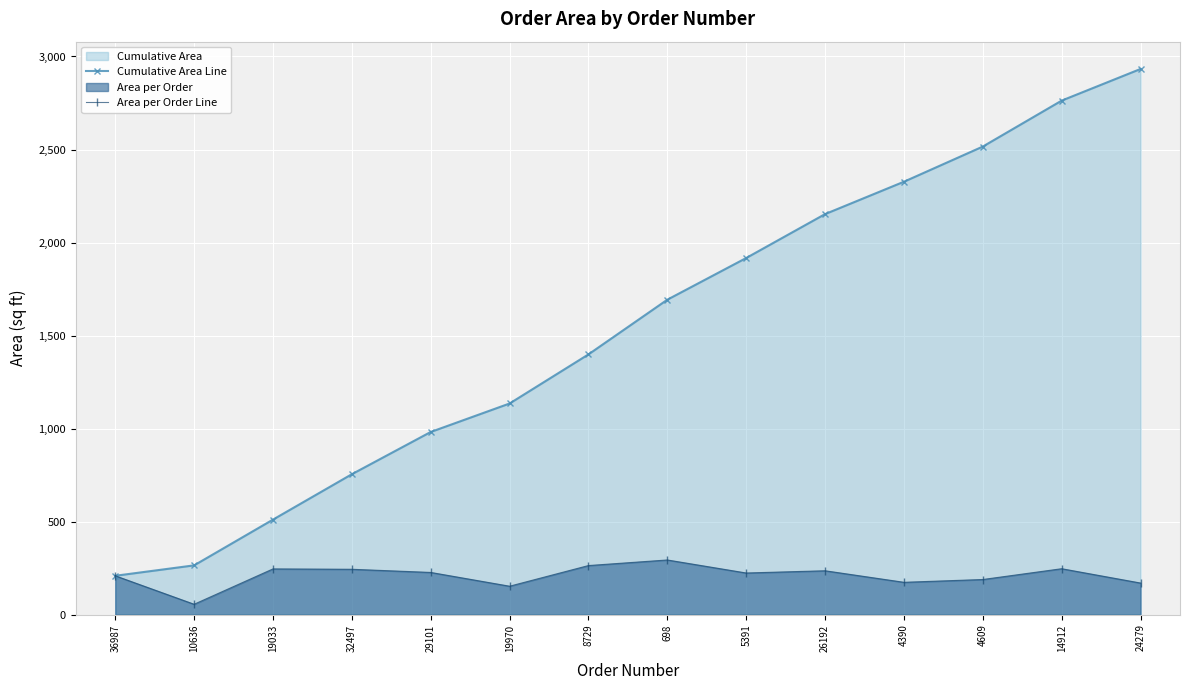

True or false: Area per Order Line and Cumulative Area Line cross at least once.

False